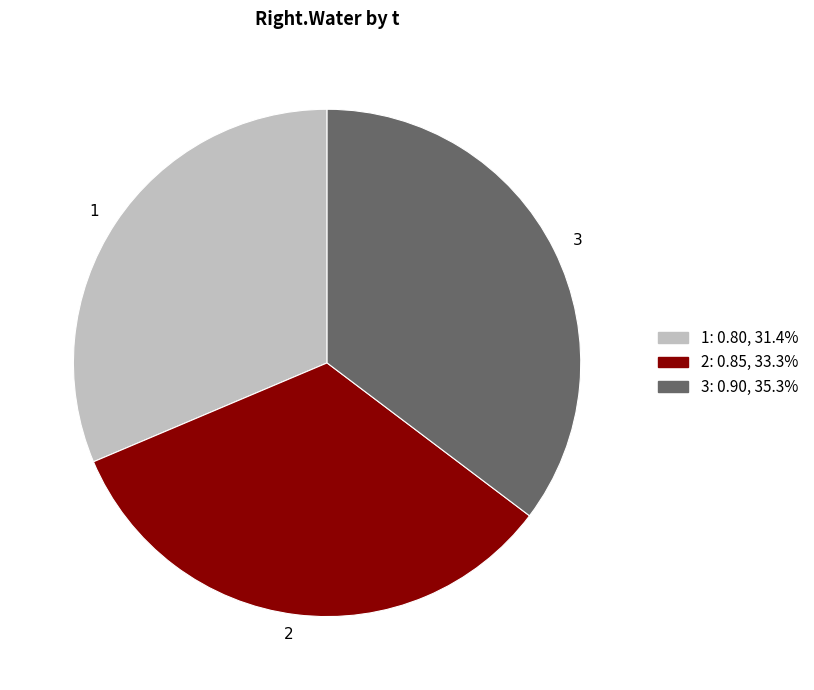

Is it true that 3 is 27% of the pie?

False